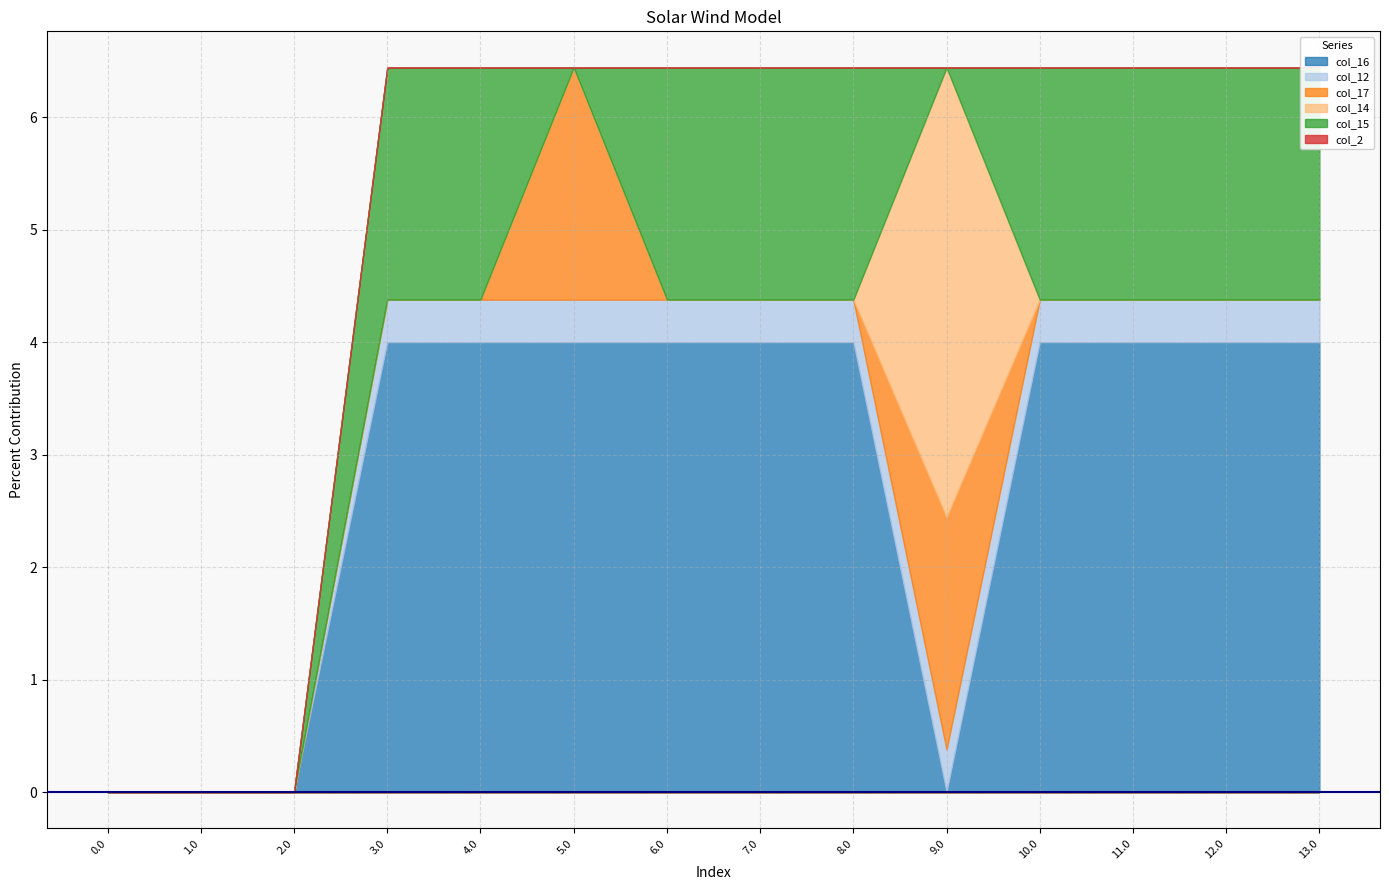

How many positive values does the col_14 series have?

1